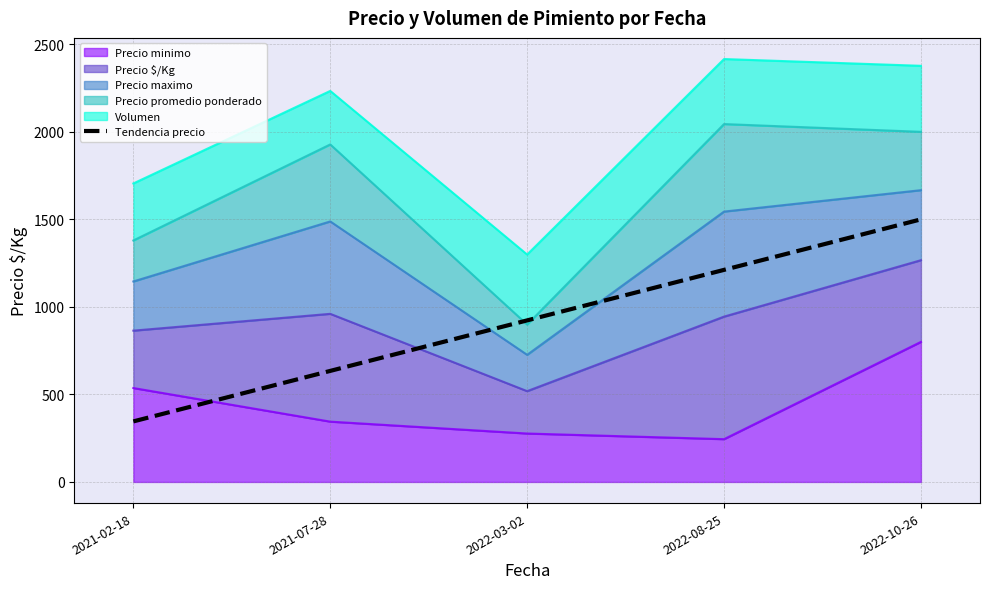

At which label is the value closest to 922?

2022-03-02